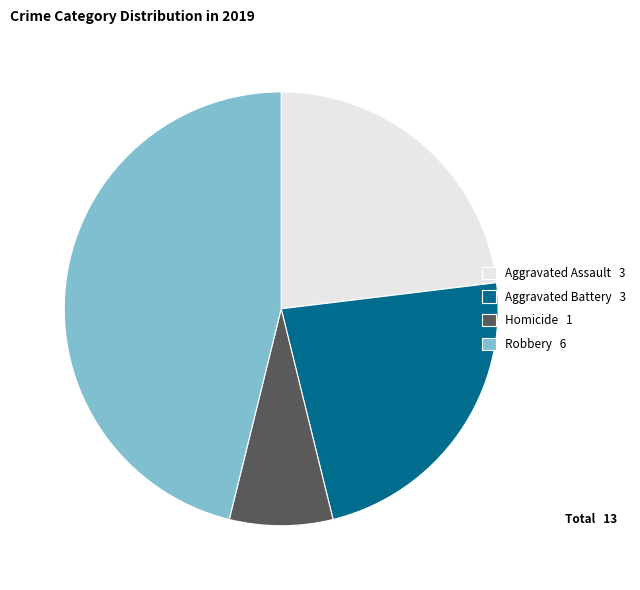

Is it true that Aggravated Assault 3 is 17% of the pie?

False